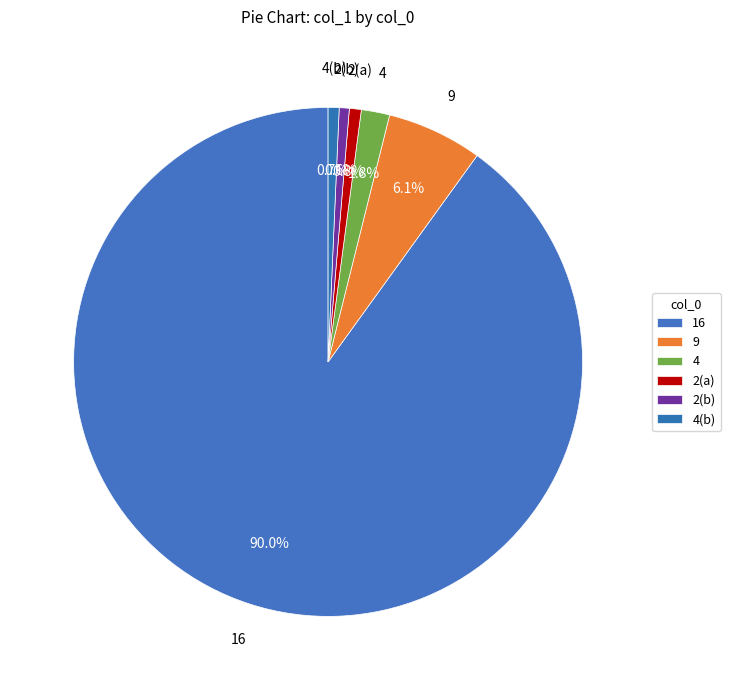

How many slices are in this pie chart?

6